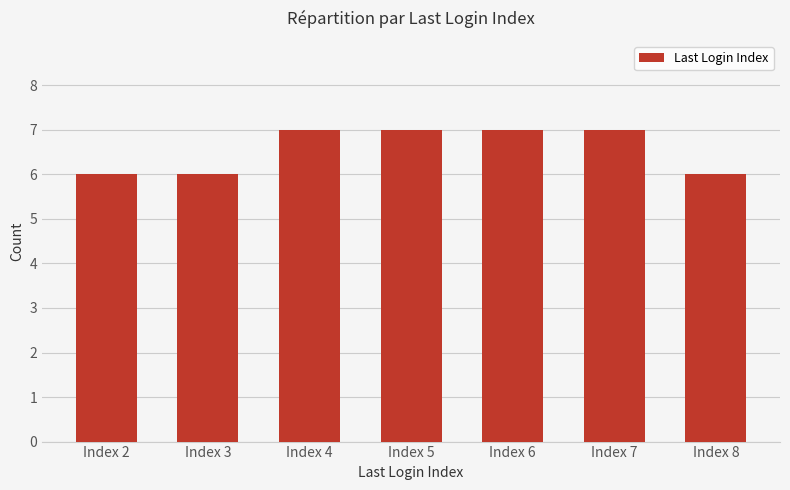

What is the minimum value shown in the chart?

6